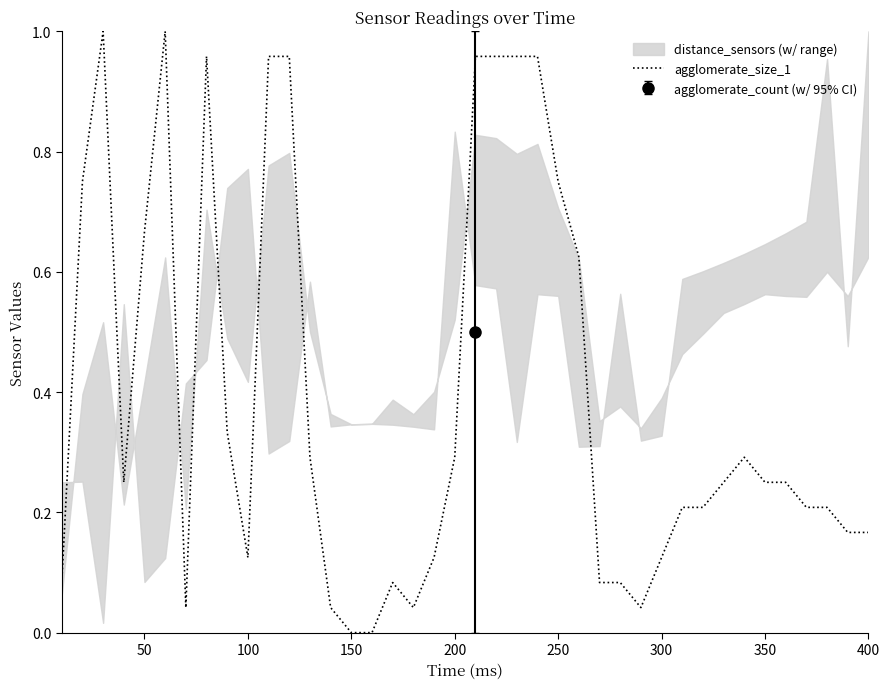

What is the difference between the maximum and minimum values?

1.0